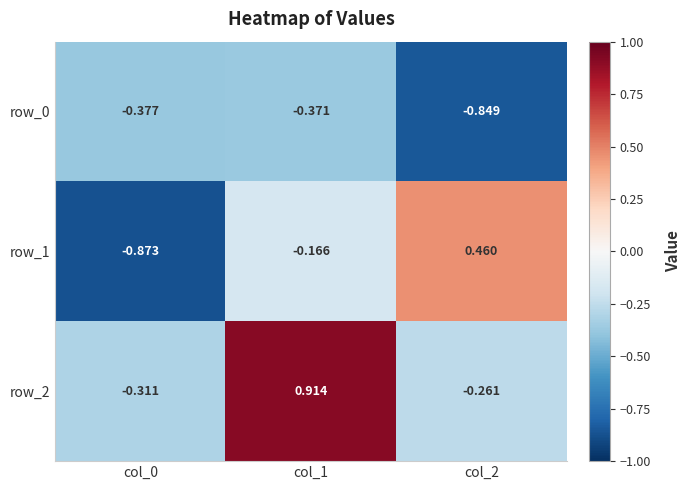

How many series are shown in this chart?

3